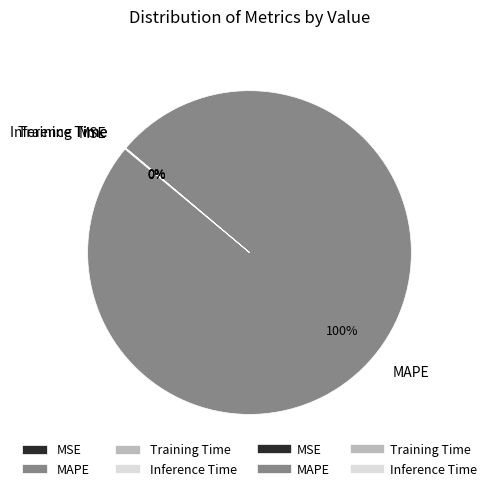

What is the largest slice in the pie chart?

MAPE